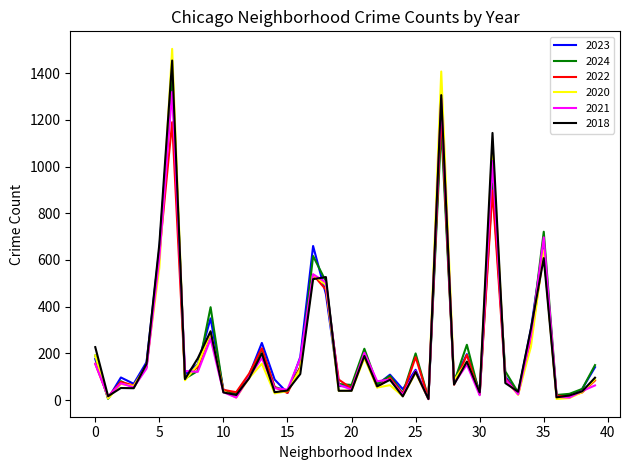

Which series has the widest spread of values?

2020